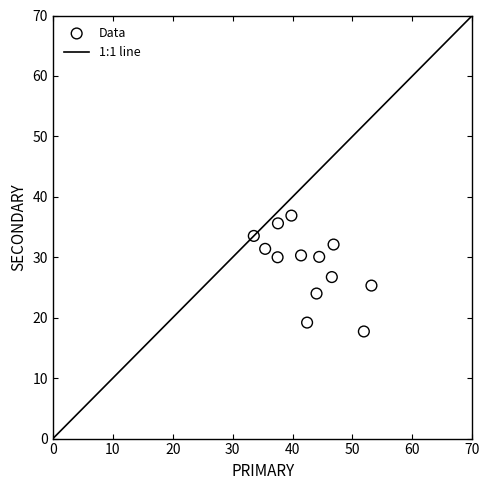

What is the range of X values (max minus min)?

19.6